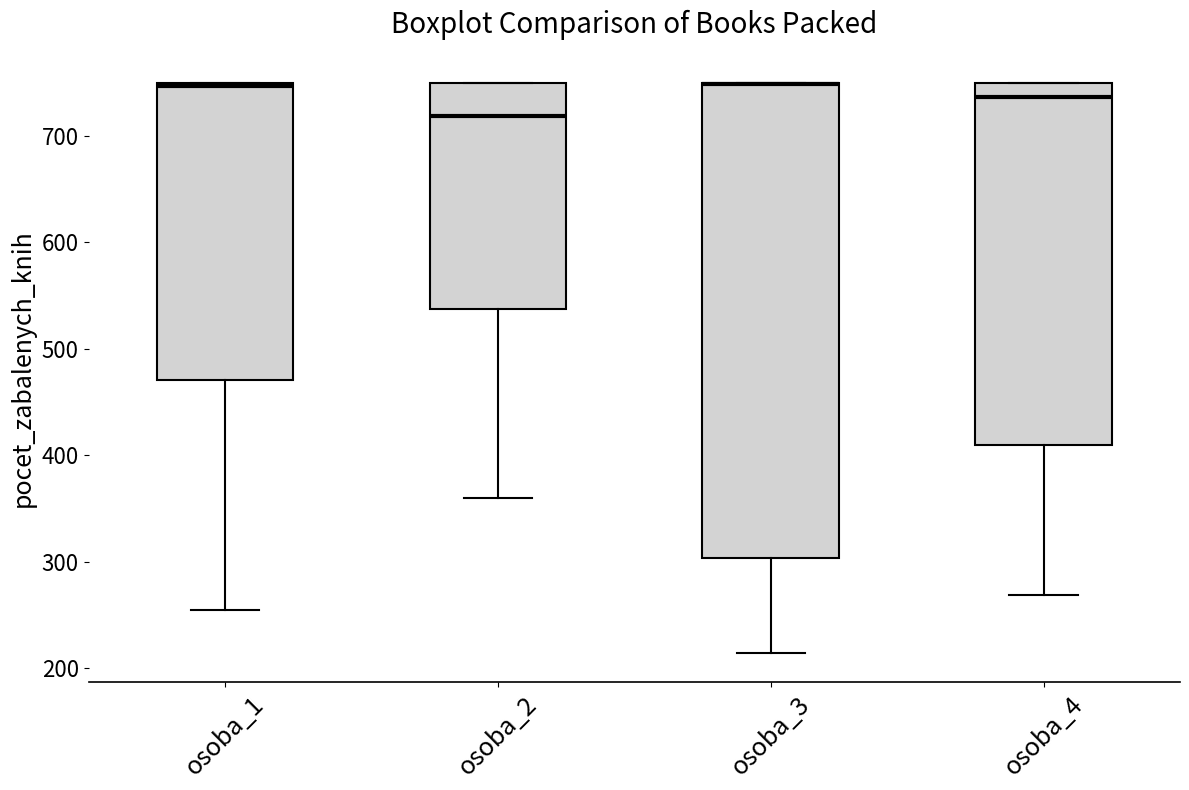

Reading left to right, read every box against the y-axis: the position of its median line, the range the box covers, and the ends of its whiskers. The values are not printed on the chart, so give them approximately, as read against the axis.

osoba_1: median 750, box 470 to 750, whiskers 260 to 750
osoba_2: median 720, box 540 to 750, whiskers 360 to 750
osoba_3: median 750 (drawn on the box's upper edge), box 300 to 750, whiskers 210 to 750
osoba_4: median 740, box 410 to 750, whiskers 270 to 750